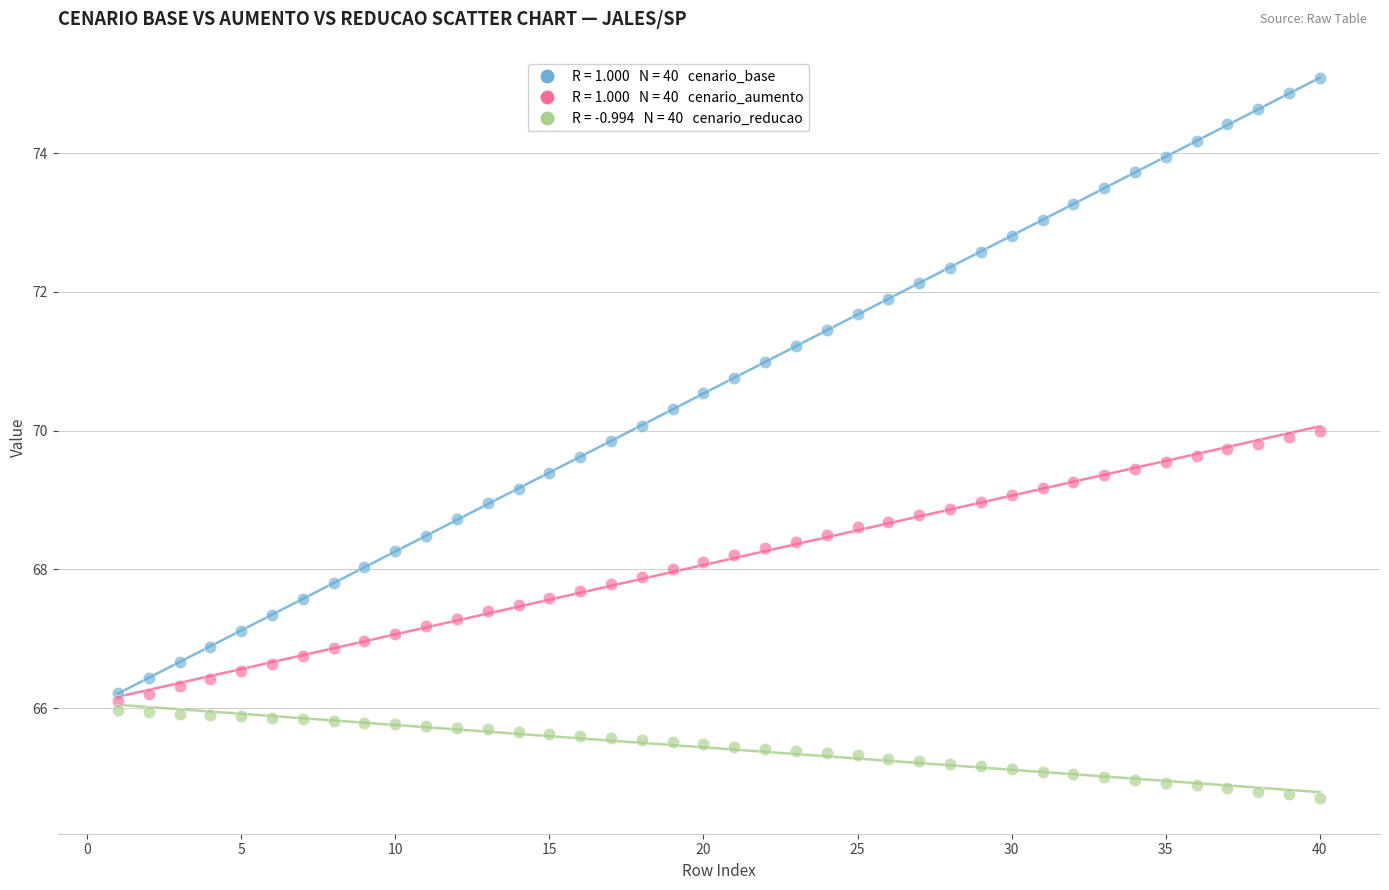

Across all data points, what is the range of X values (max minus min)?

39.0